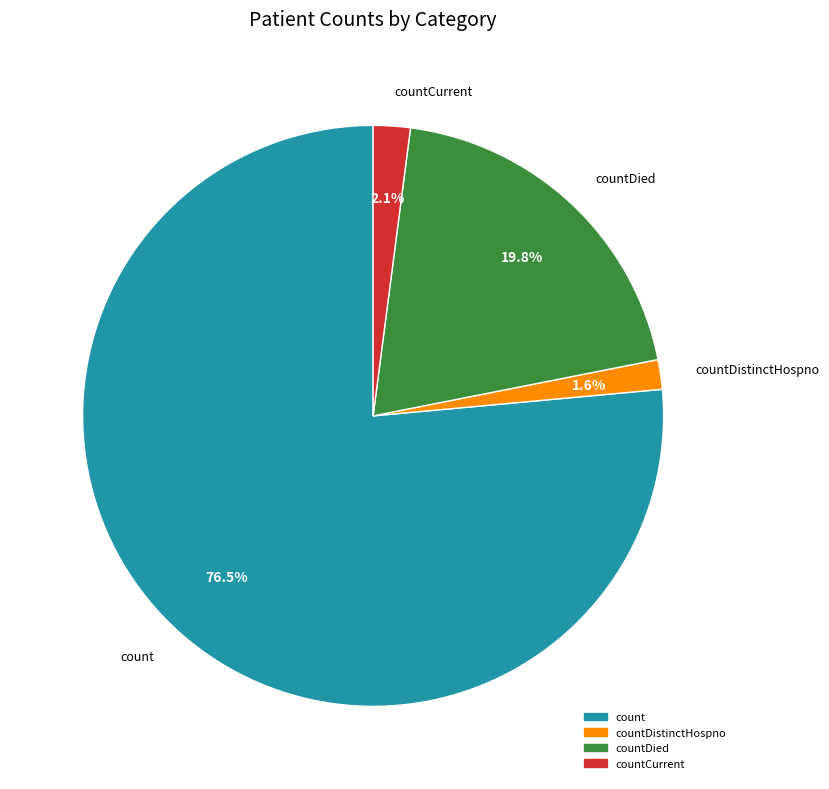

What portion of the pie excludes countDied?

80.2%